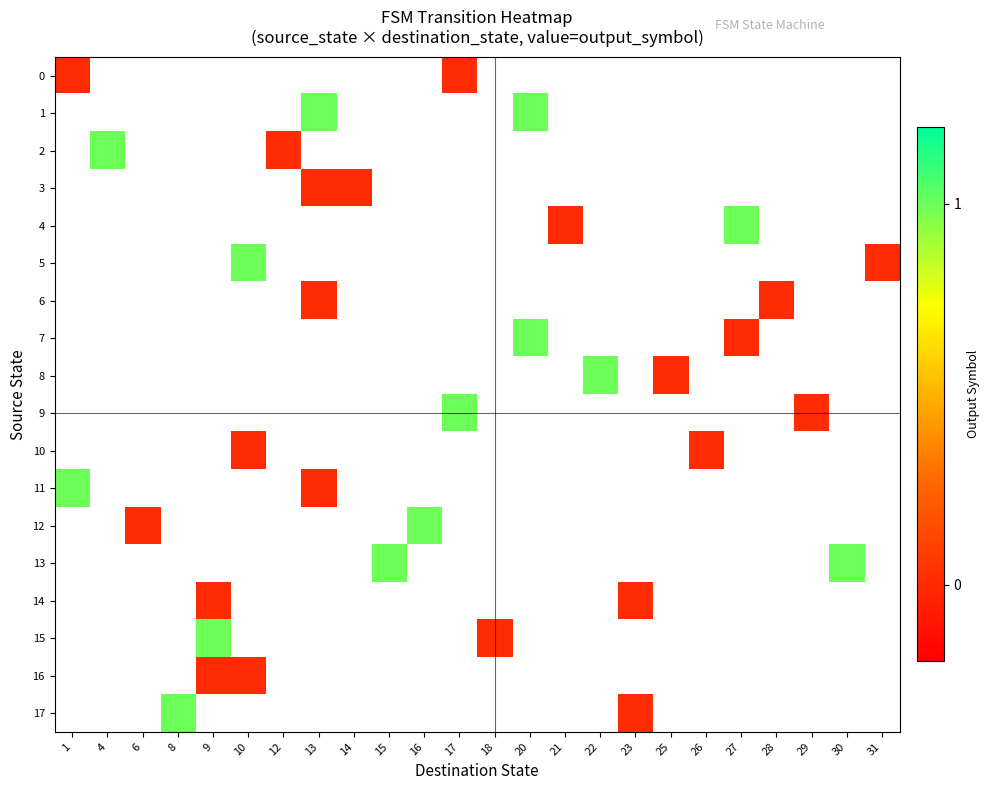

Between 20 and 30, which is larger?

30